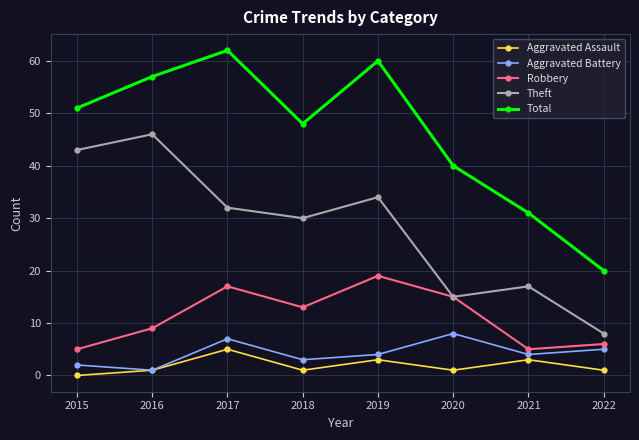

What is the spread (max minus min) of values at 2019?

57